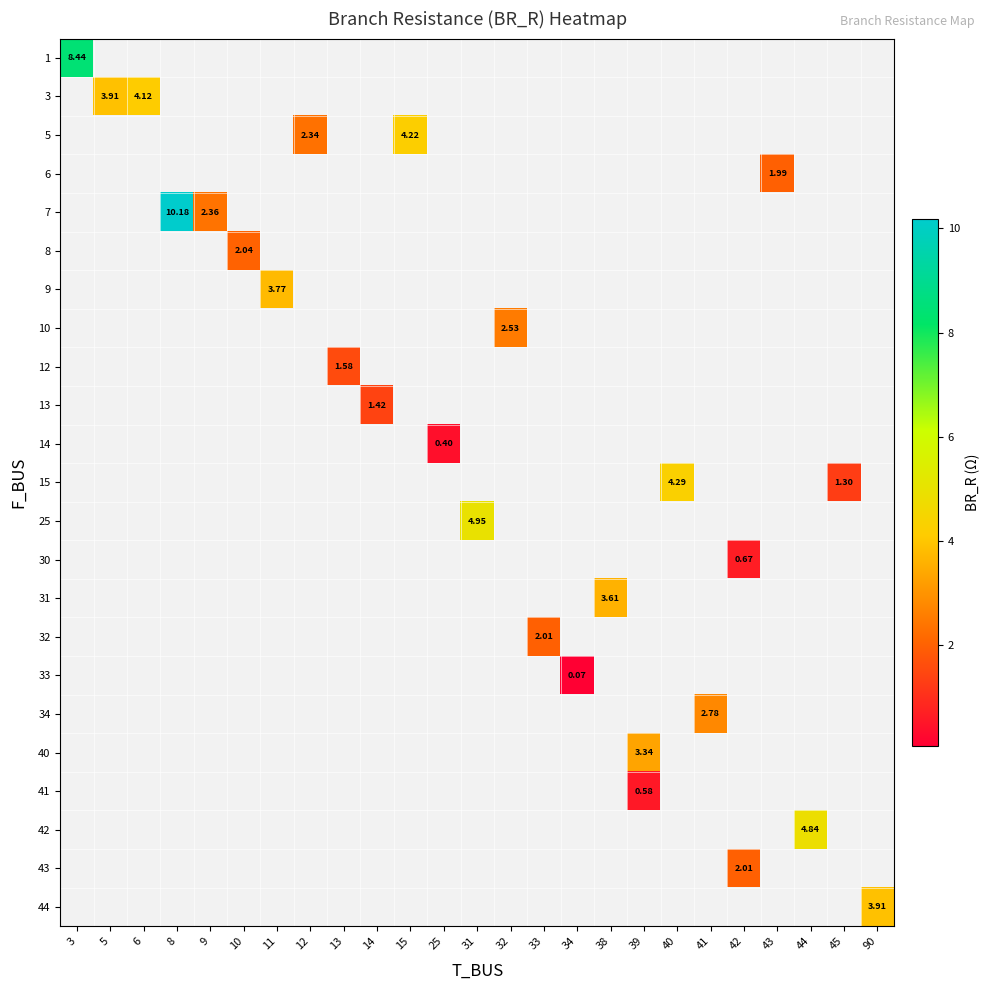

At how many categories does at least one series exceed 8?

2